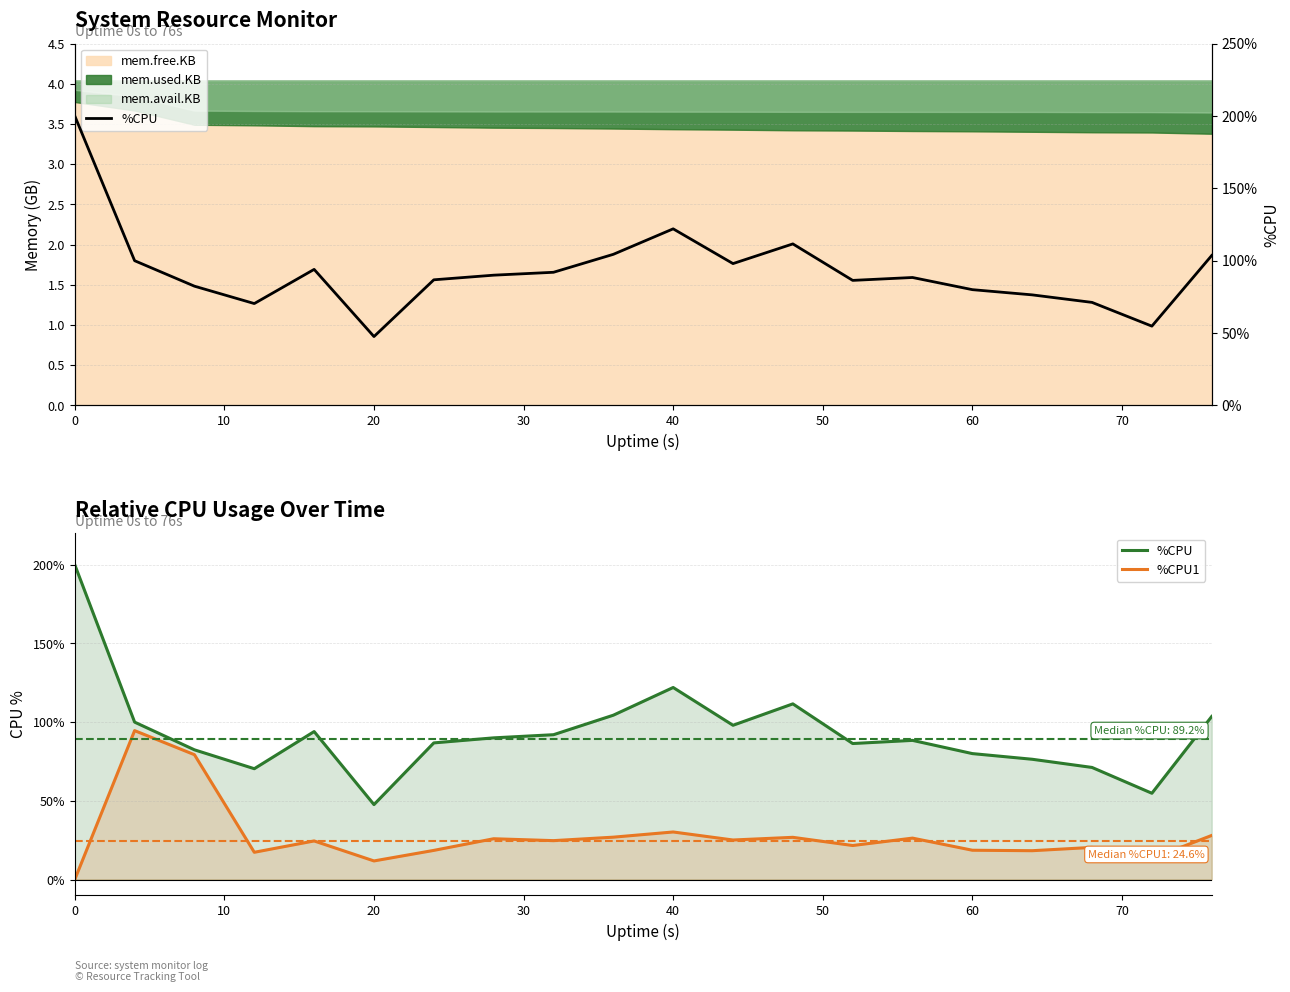

Reading left to right, what are all the values shown in this chart?

%CPU: 200.0	100.0	82.4	70.4	94.0	47.6	86.8	90.0	92.0	104.4	122.0	98.0	111.6	86.4	88.4	80.0	76.4	71.2	54.8	103.6
%CPU1: 0.0	94.6	79.3	17.3	24.5	11.8	18.5	25.9	24.7	26.9	30.2	25.1	26.8	21.6	26.3	18.6	18.3	20.4	13.4	28.0